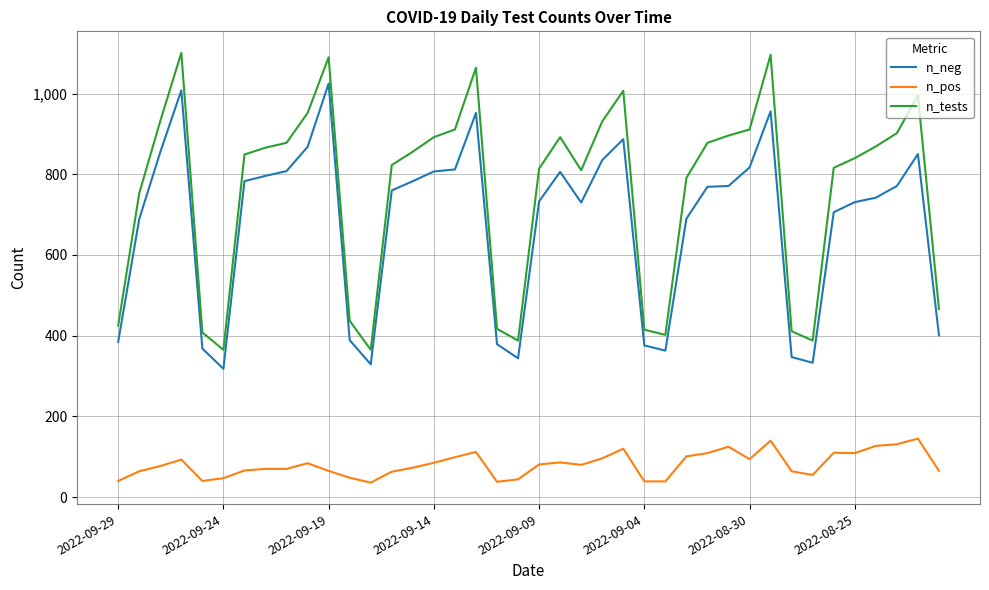

Which series has the largest range (max minus min)?

n_tests